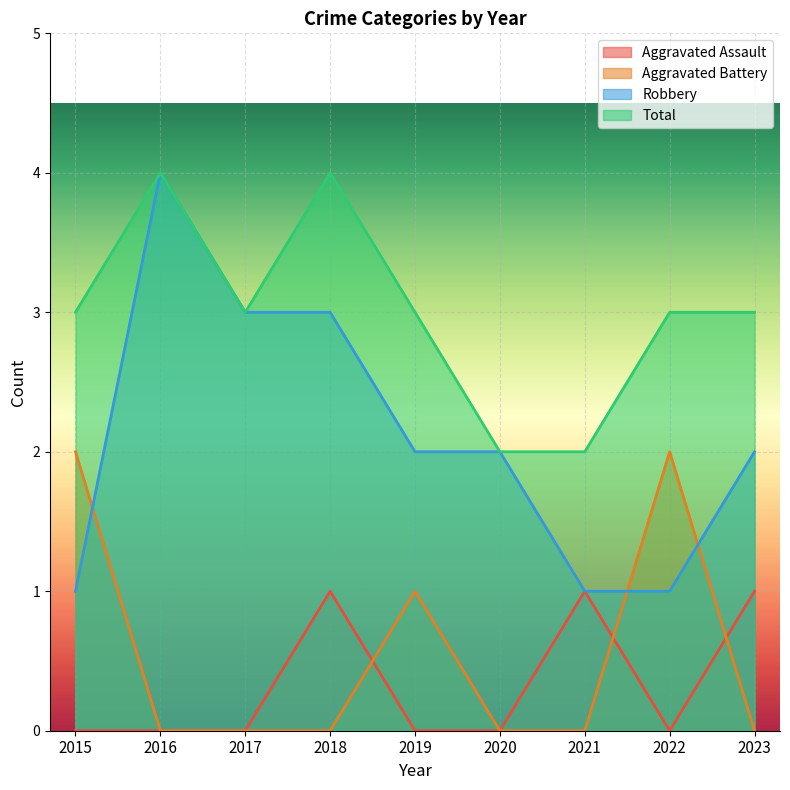

Count the Robbery values in the range 1 to 3.

8